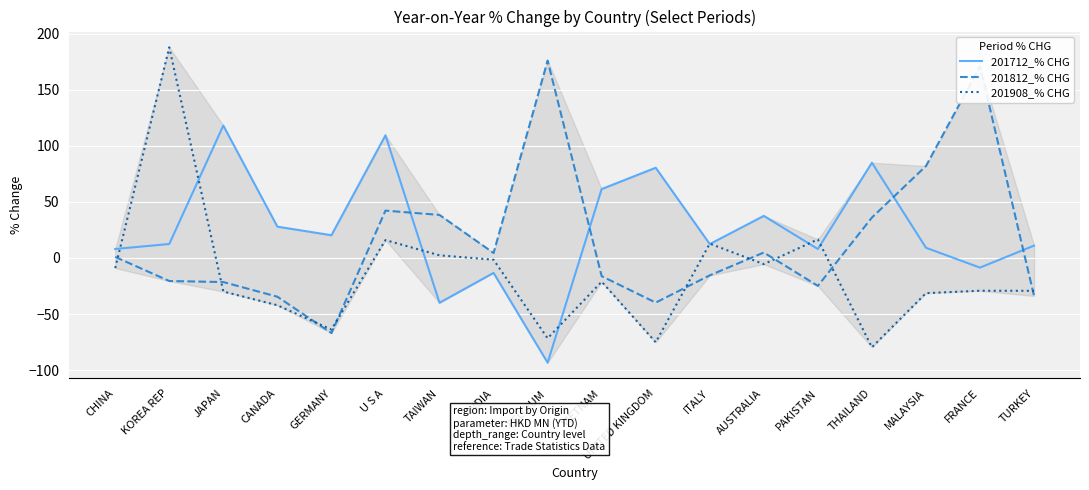

At which category does the chart reach its peak across all series?

KOREA REP